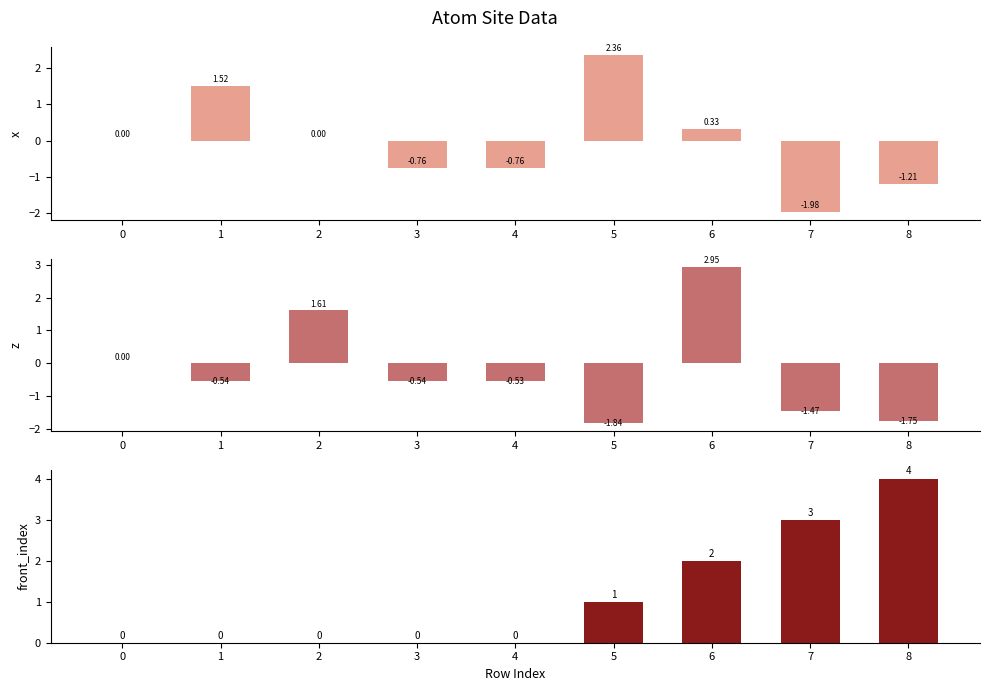

Where does the x series first go above 0?

1